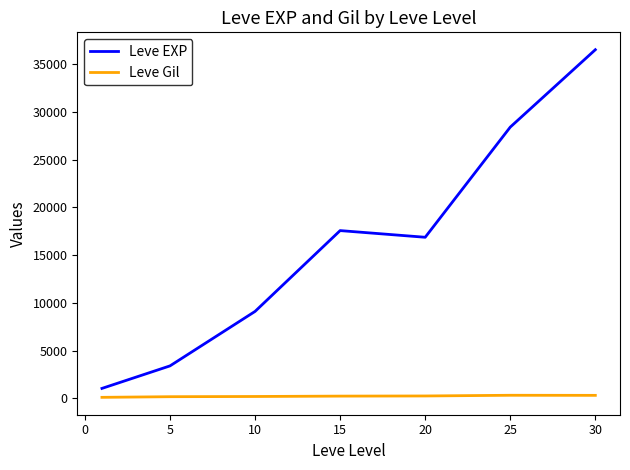

Which series has the largest total across all categories?

Leve EXP